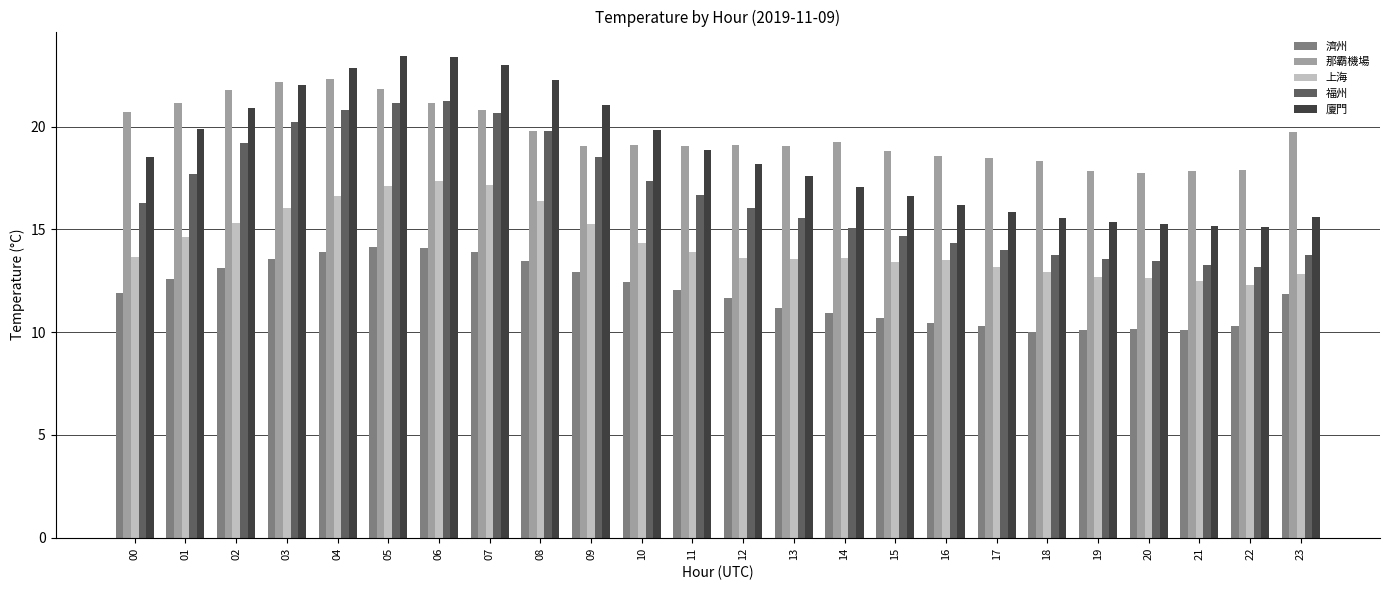

What is the minimum value for 那霸機場?

17.8